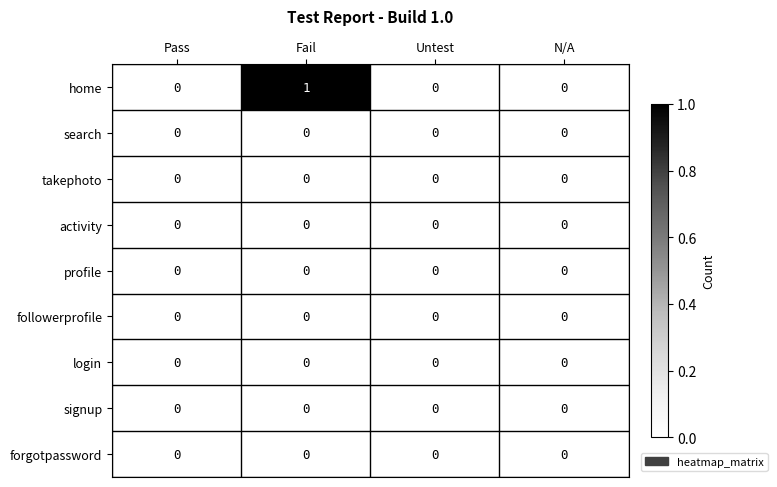

At which category is the sum across all series the highest?

Fail